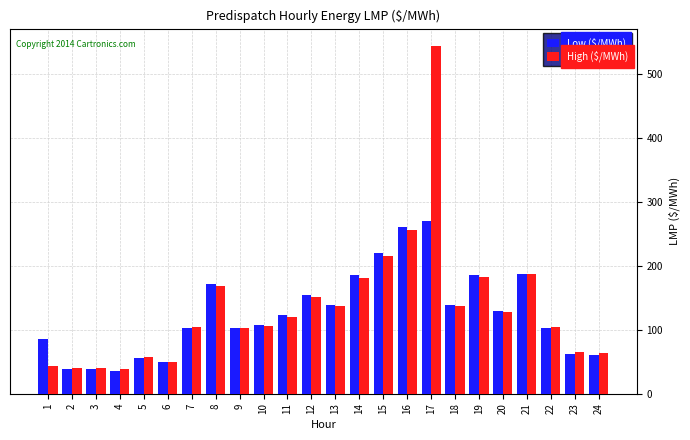

At how many categories does at least one series exceed 510?

1